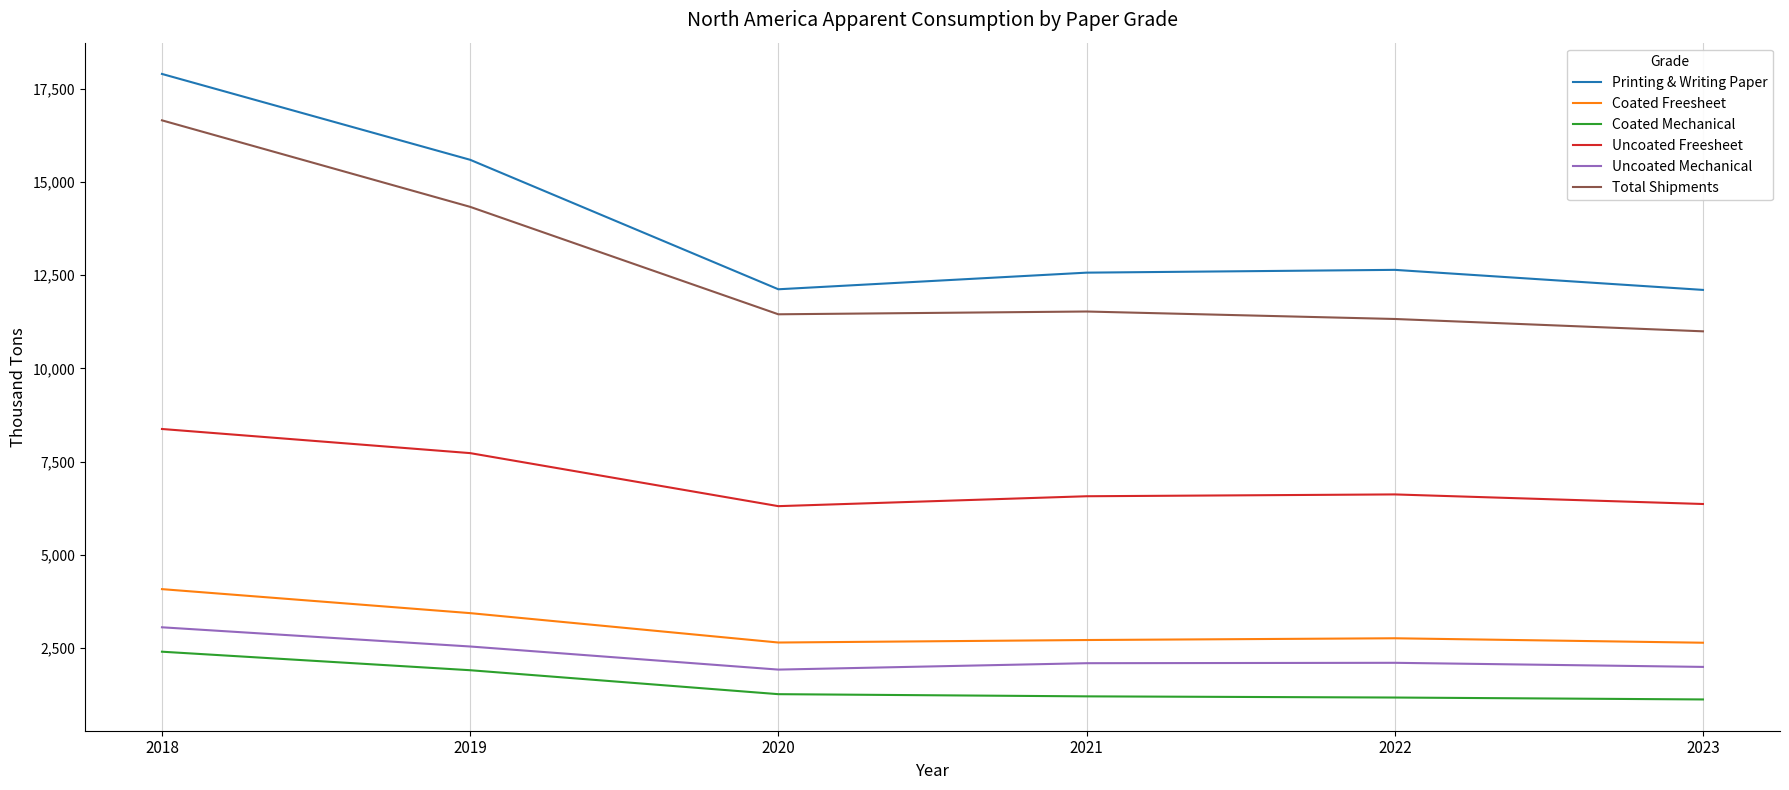

What is the difference between the maximum and minimum values in the Coated Freesheet series?

1438.1